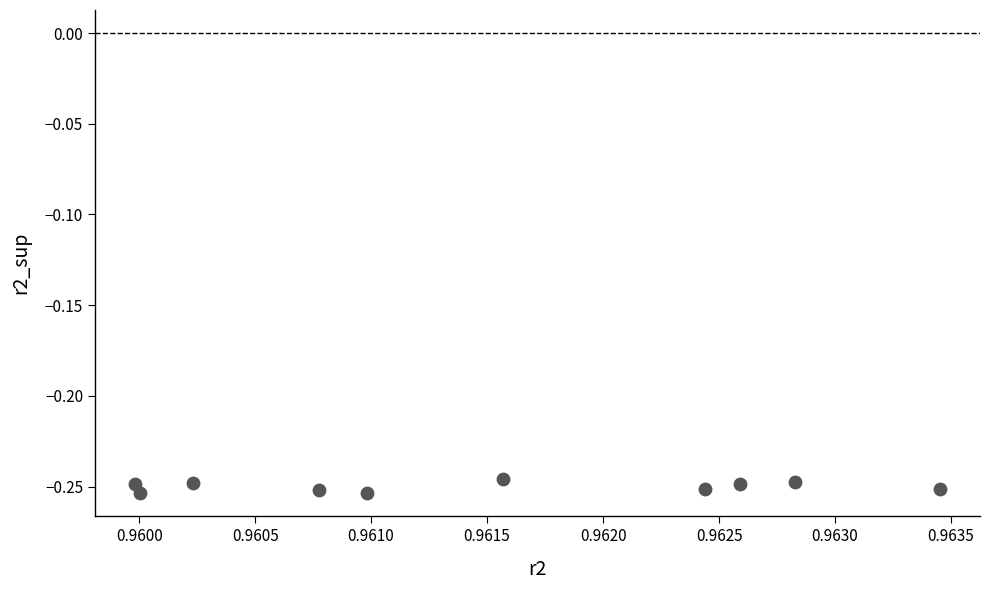

What is the average X value?

1.0